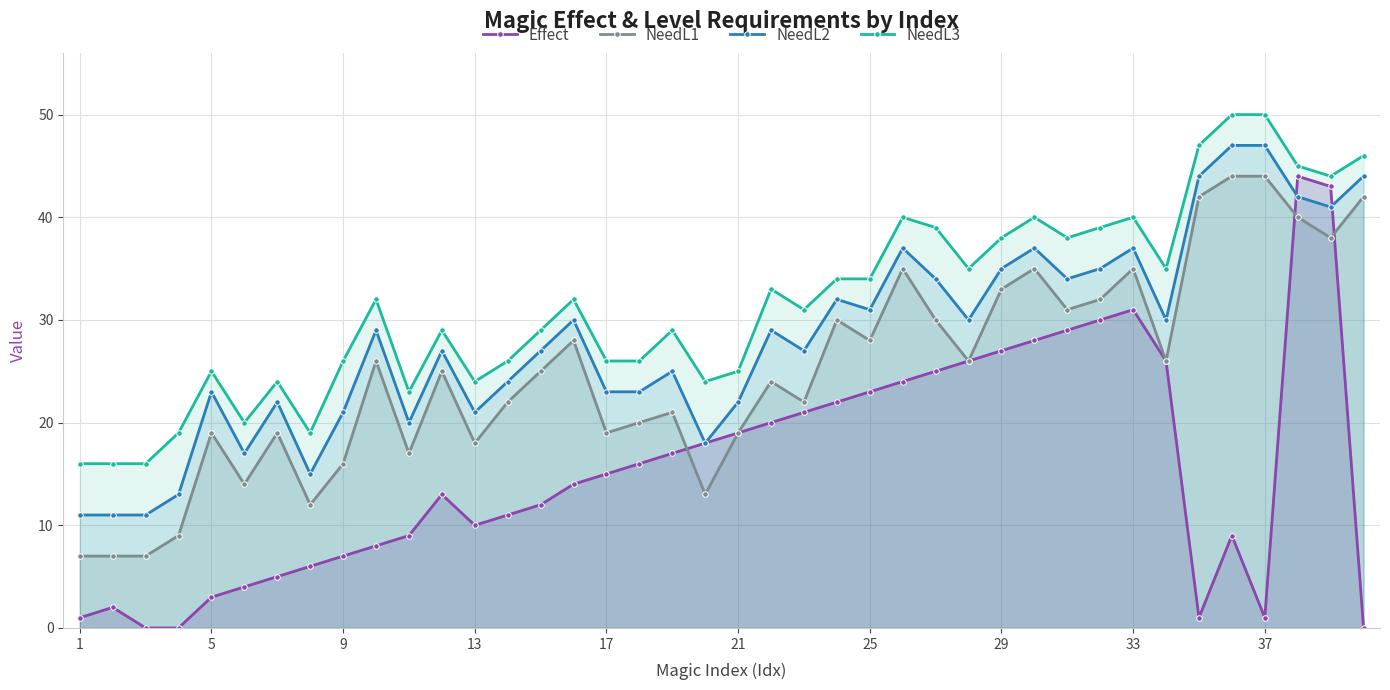

Reading right to left, list all the values displayed in this chart.

Effect: 0	43	44	1	9	1	26	31	30	29	28	27	26	25	24	23	22	21	20	19	18	17	16	15	14	12	11	10	13	9	8	7	6	5	4	3	0	0	2	1
NeedL1: 42	38	40	44	44	42	26	35	32	31	35	33	26	30	35	28	30	22	24	19	13	21	20	19	28	25	22	18	25	17	26	16	12	19	14	19	9	7	7	7
NeedL2: 44	41	42	47	47	44	30	37	35	34	37	35	30	34	37	31	32	27	29	22	18	25	23	23	30	27	24	21	27	20	29	21	15	22	17	23	13	11	11	11
NeedL3: 46	44	45	50	50	47	35	40	39	38	40	38	35	39	40	34	34	31	33	25	24	29	26	26	32	29	26	24	29	23	32	26	19	24	20	25	19	16	16	16